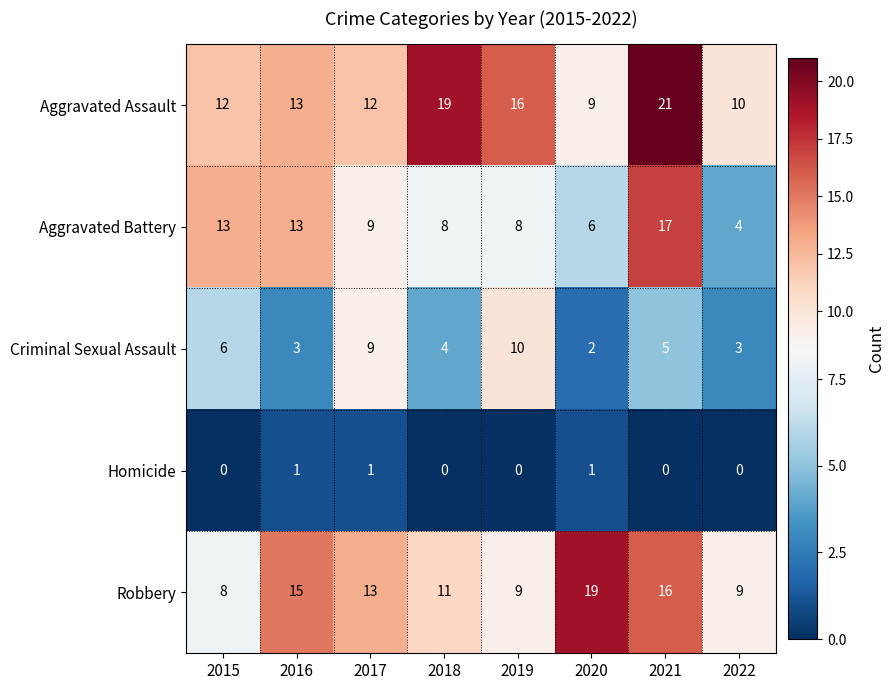

At which label does Aggravated Assault reach its peak?

2021